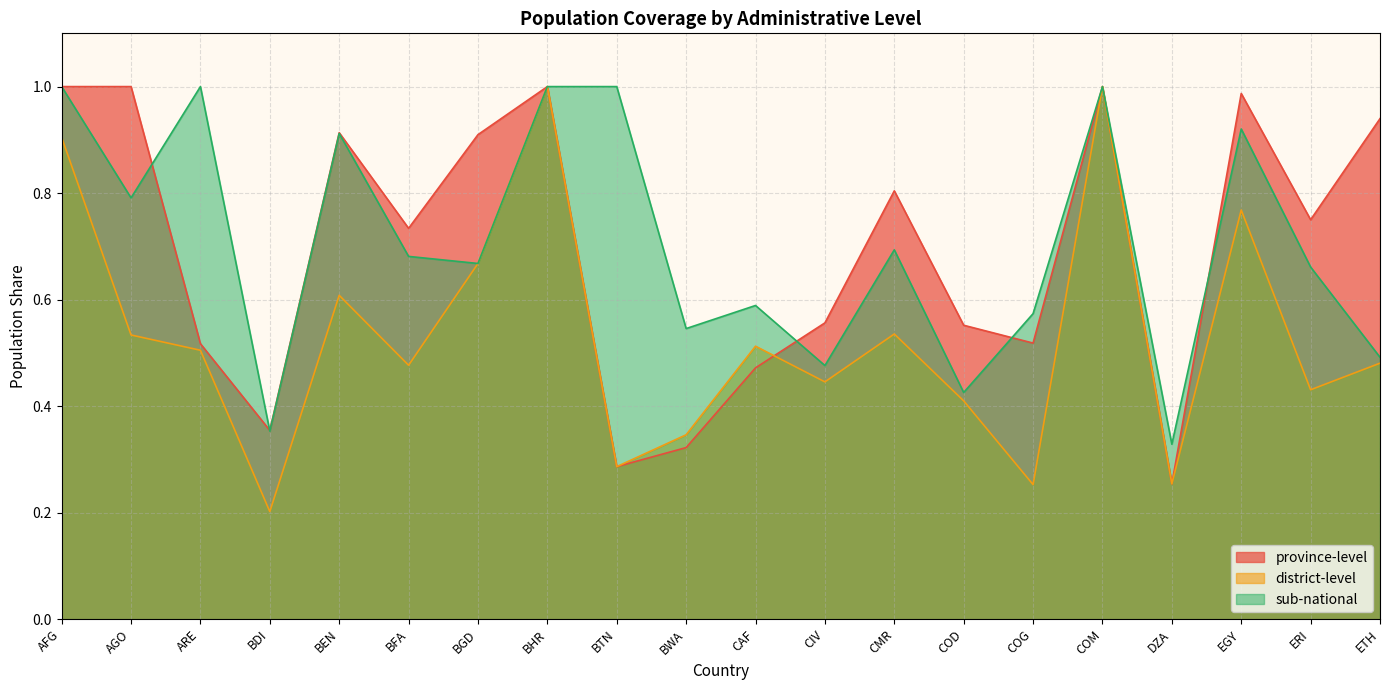

Which series has the largest total across all categories?

sub-national